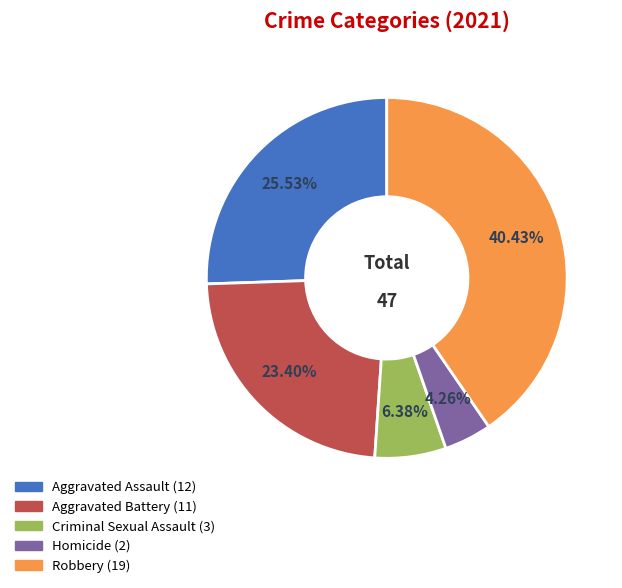

To the nearest percent, what percentage of the pie is Criminal Sexual Assault?

6%